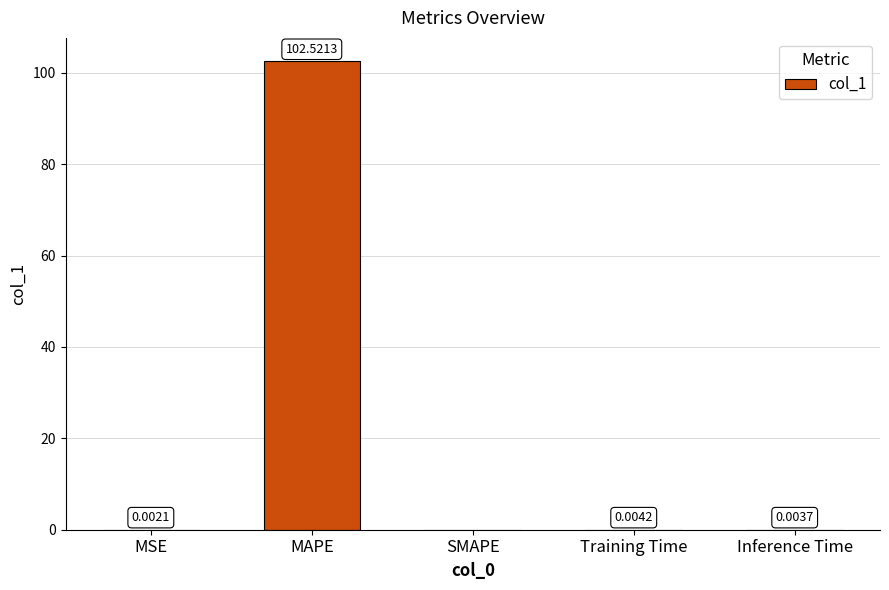

What is the sum of all values?

102.5